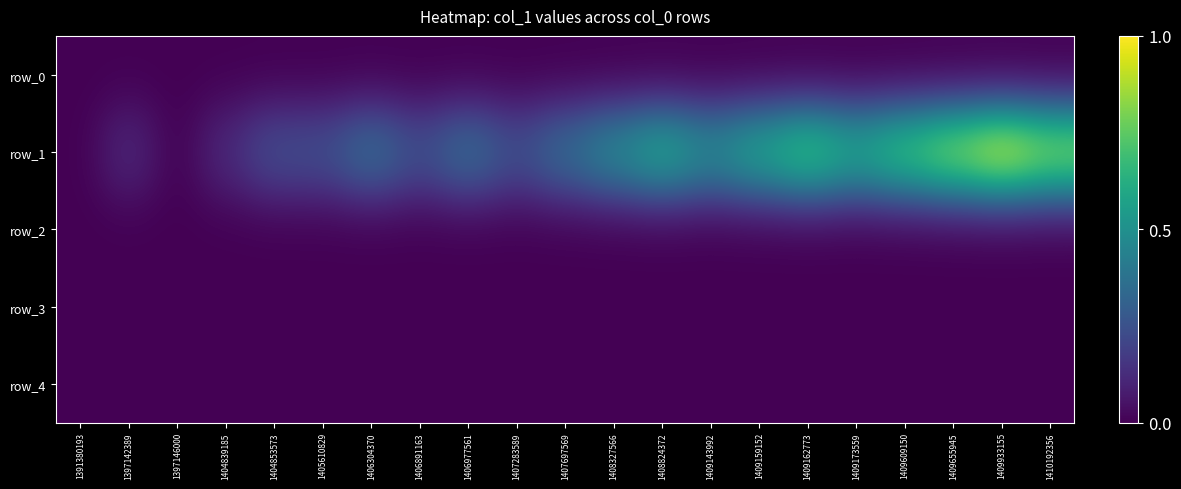

At which category does the chart reach its peak across all series?

1409933155